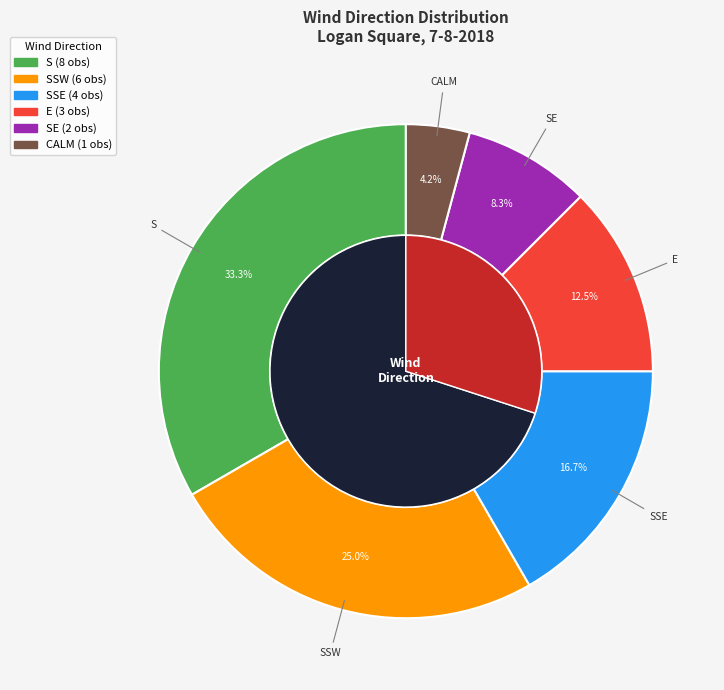

Count the number of slices in the pie.

6